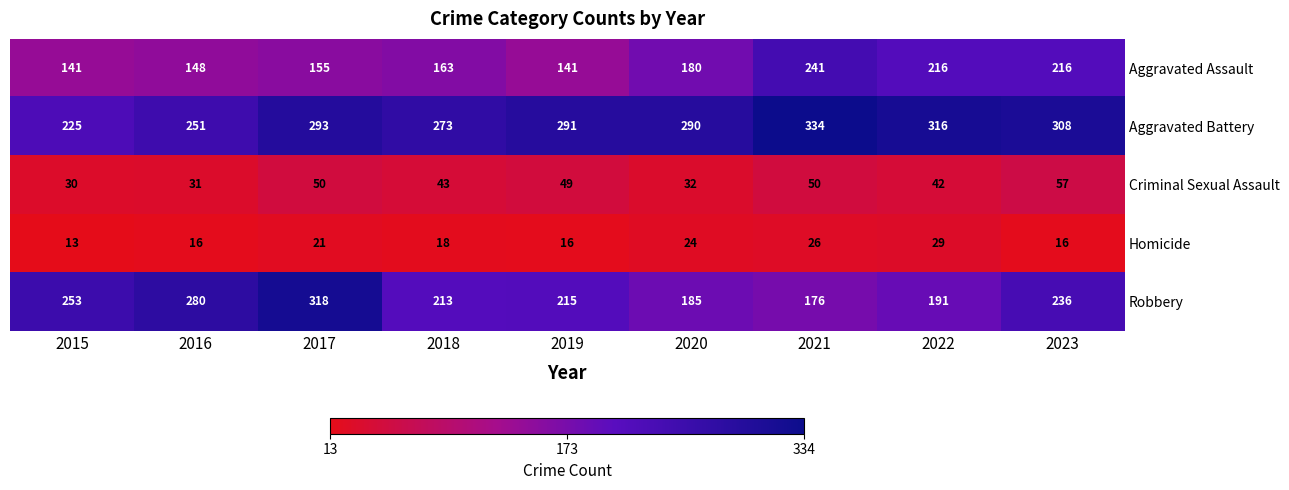

What is the sum of all Aggravated Battery values?

2581